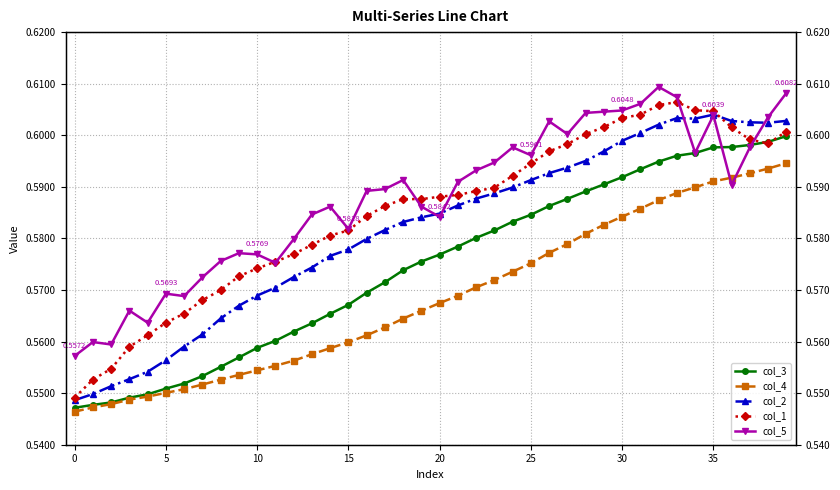

True or false: col_2 has a value of 0.3 at 22.

False